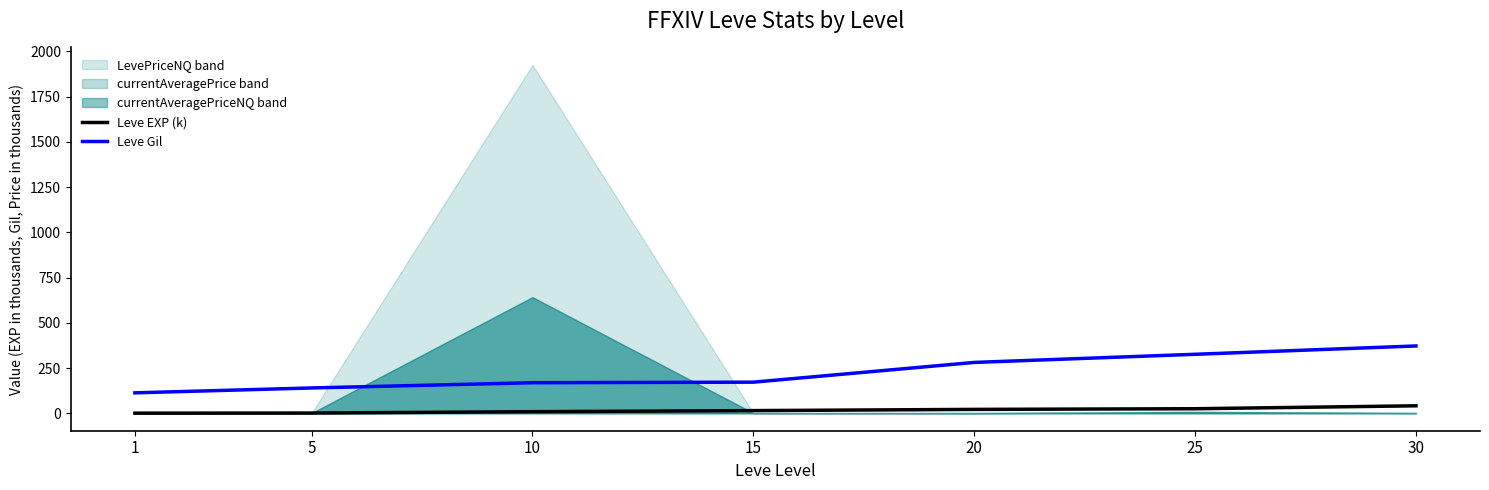

At which category is the sum across all series the highest?

30